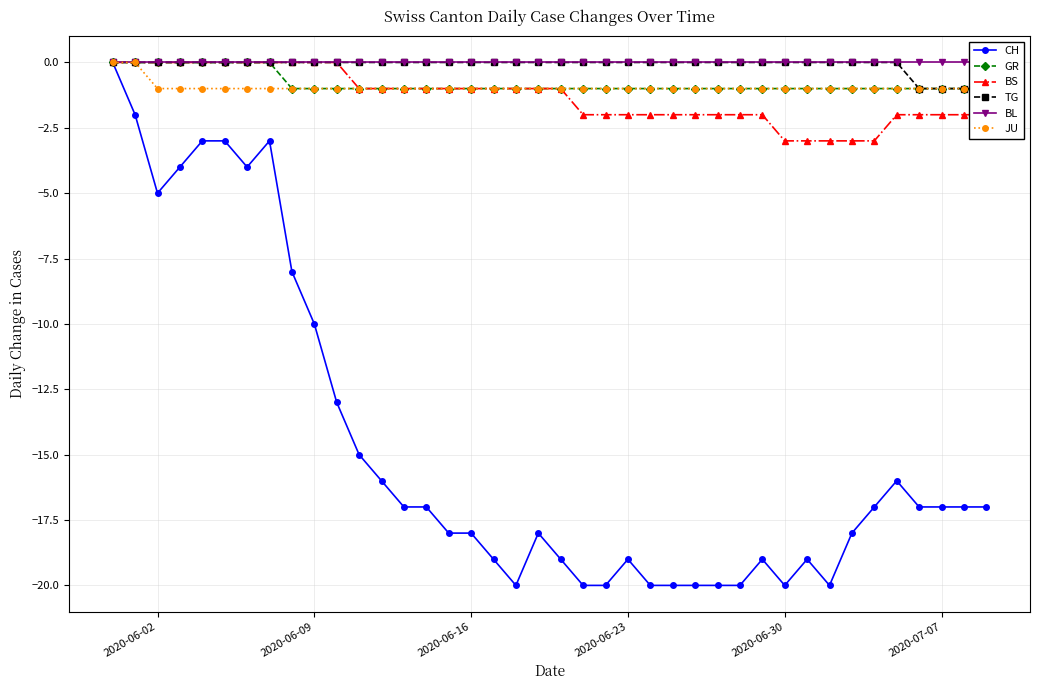

True or false: TG and GR cross at least once.

False